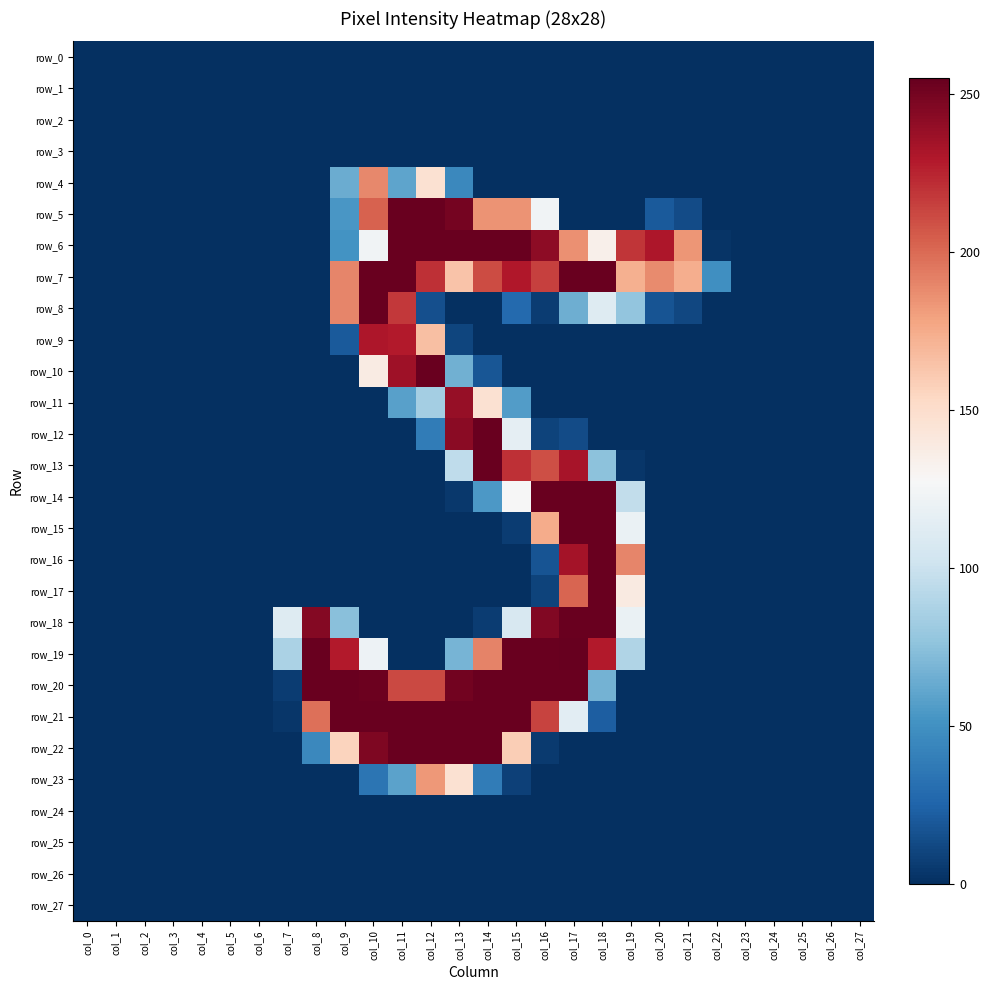

How many values in the row_14 series exceed 0?

7